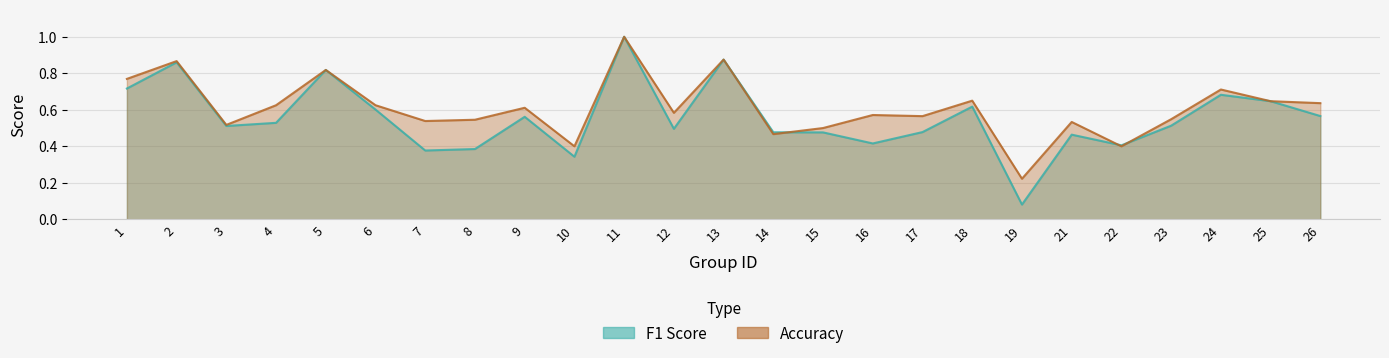

What is the difference between the highest and lowest values at 1?

0.1